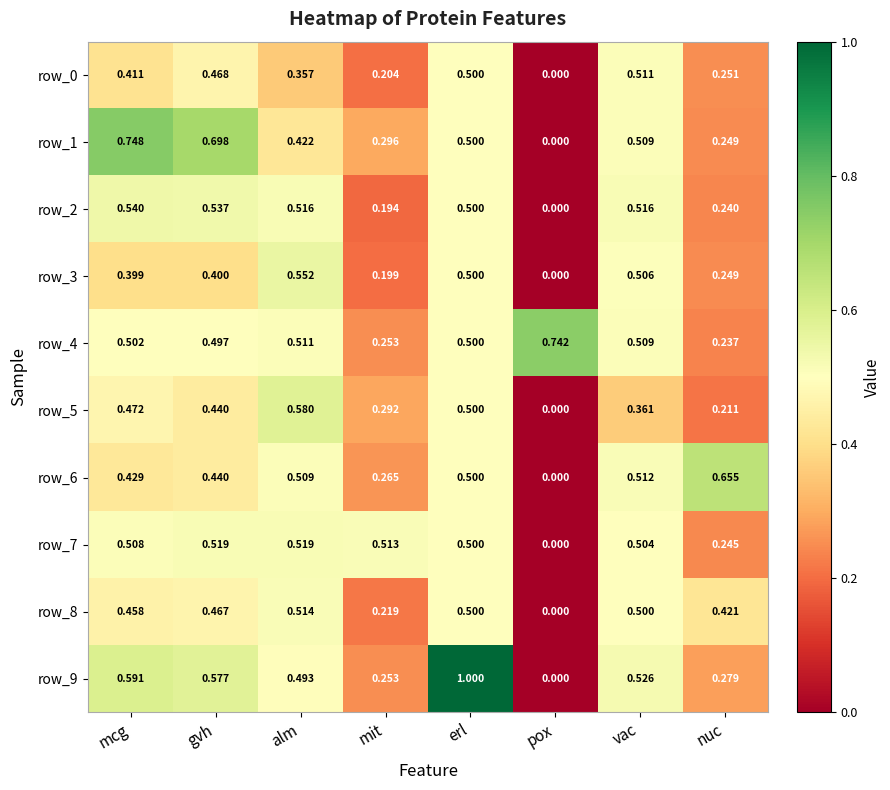

Which category has the lowest value in the row_6 series?

pox